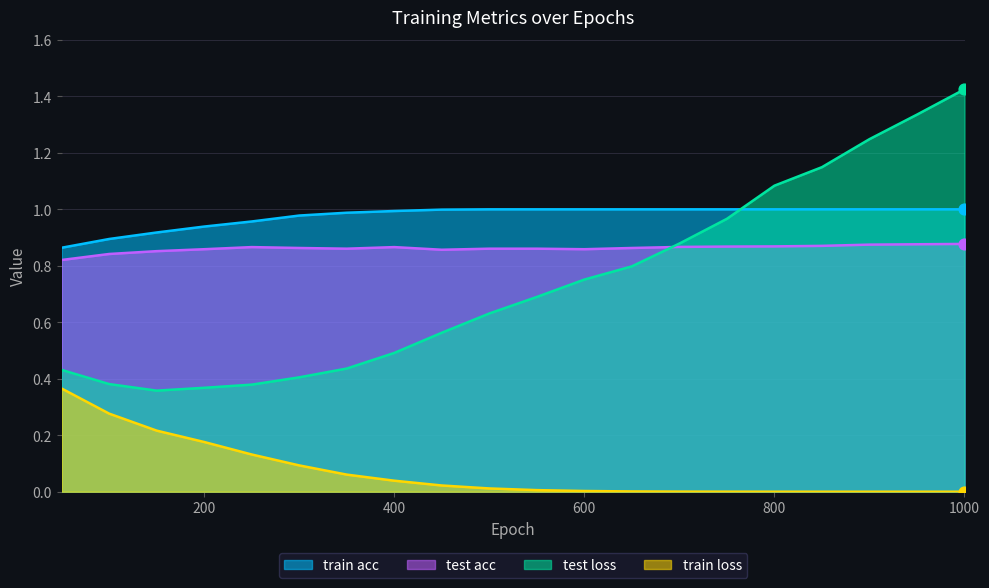

What is the total value across all series at 850?

3.0